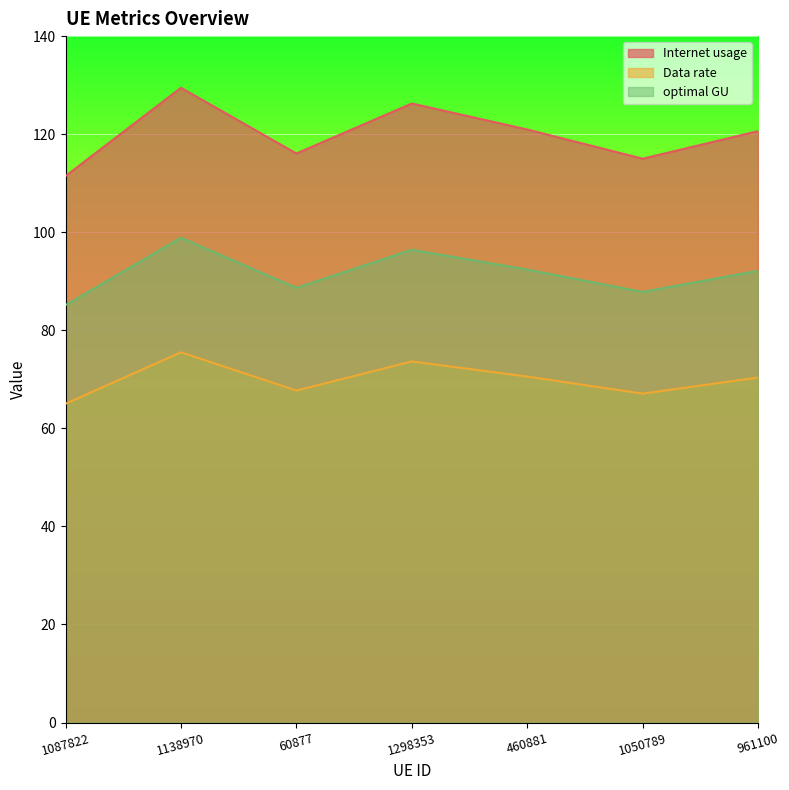

How many lines are shown in the chart?

3